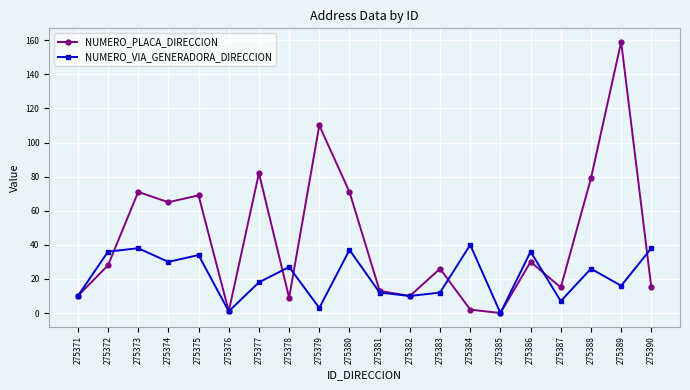

What are all the series names shown in the legend?

NUMERO_PLACA_DIRECCION, NUMERO_VIA_GENERADORA_DIRECCION